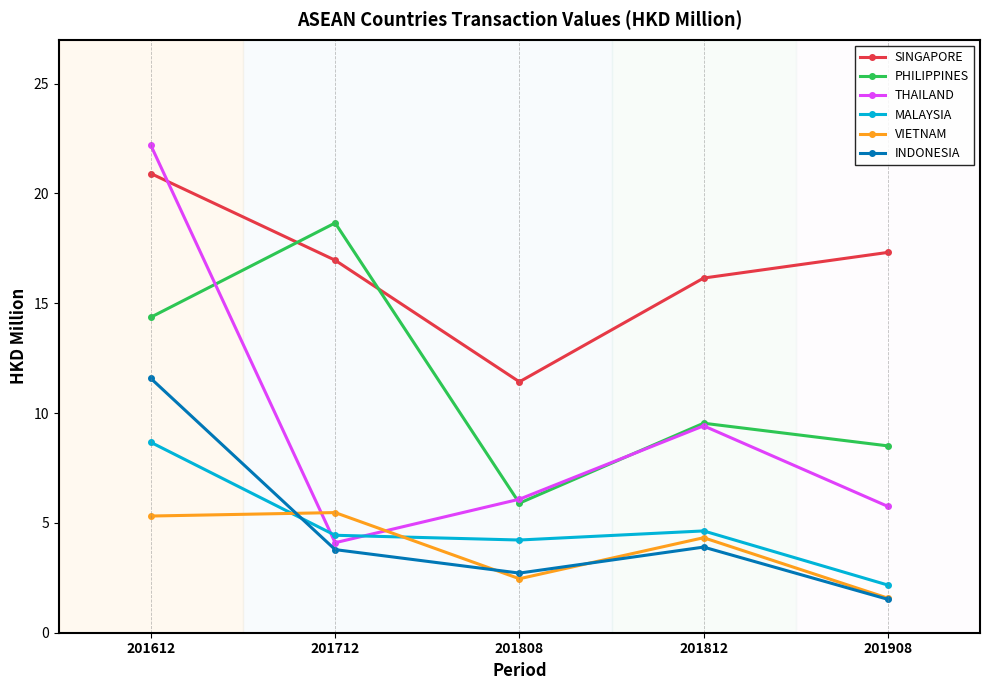

Is it true that SINGAPORE equals 16.1 at 201812?

True